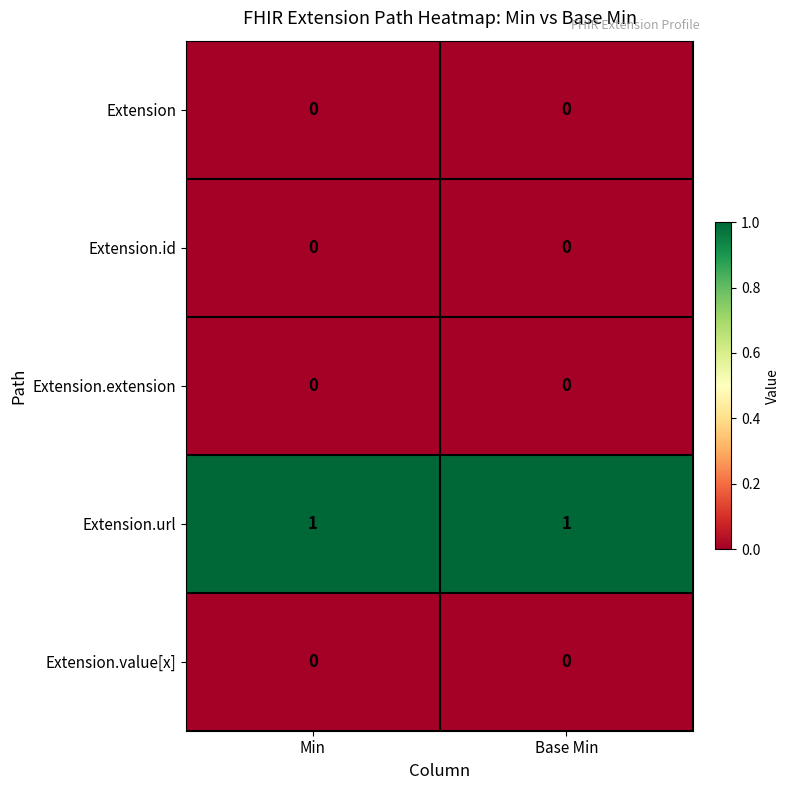

True or false: Extension.url has a value of 1 at Min.

True